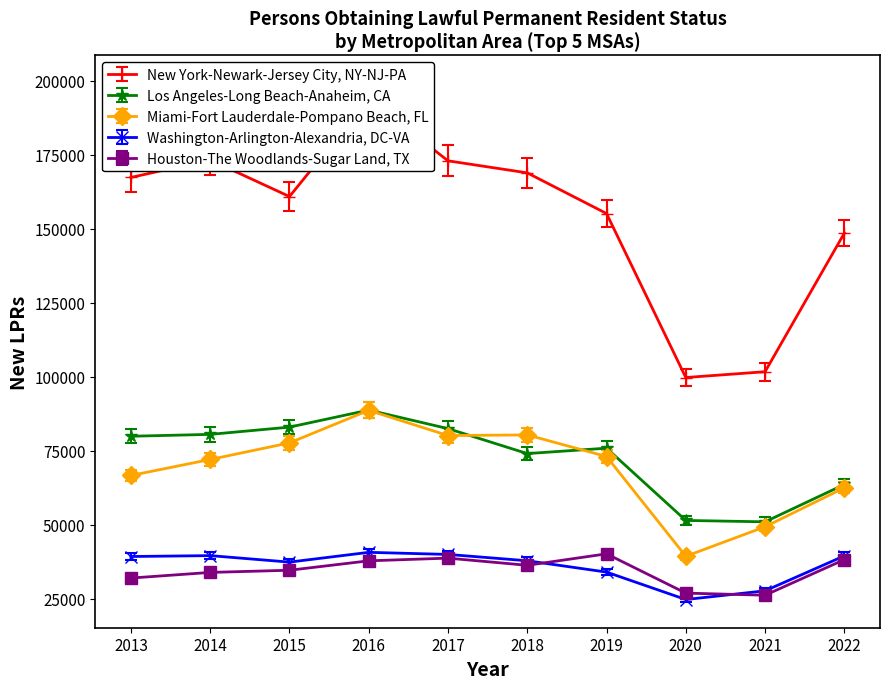

Read the Miami-Fort Lauderdale-Pompano Beach, FL value at 2017, to the nearest 50.

80150